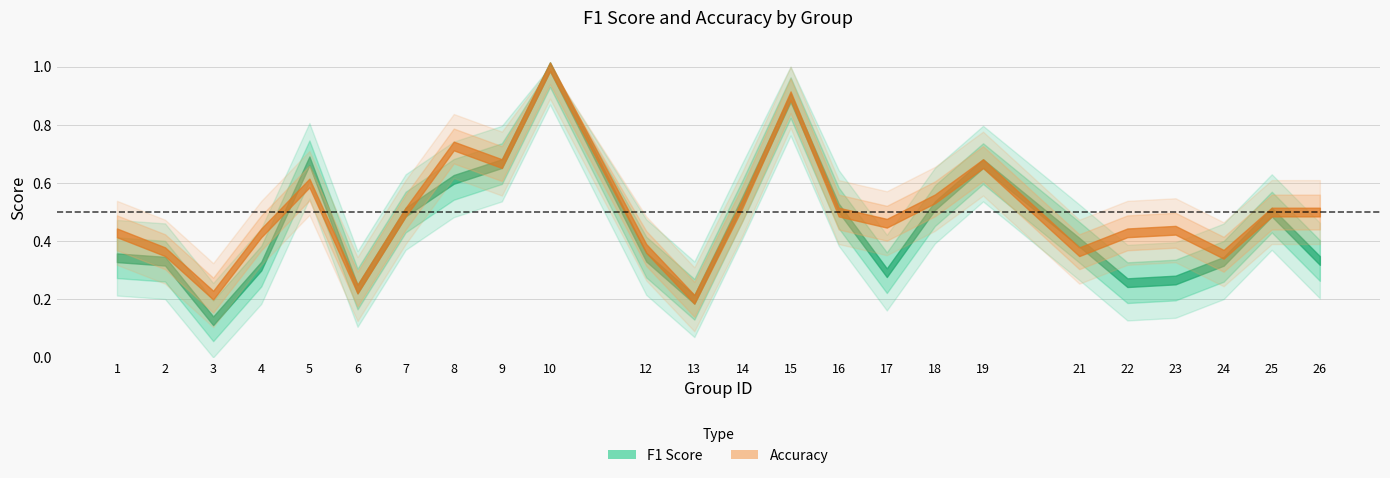

At which label is f1 closest to 0?

3